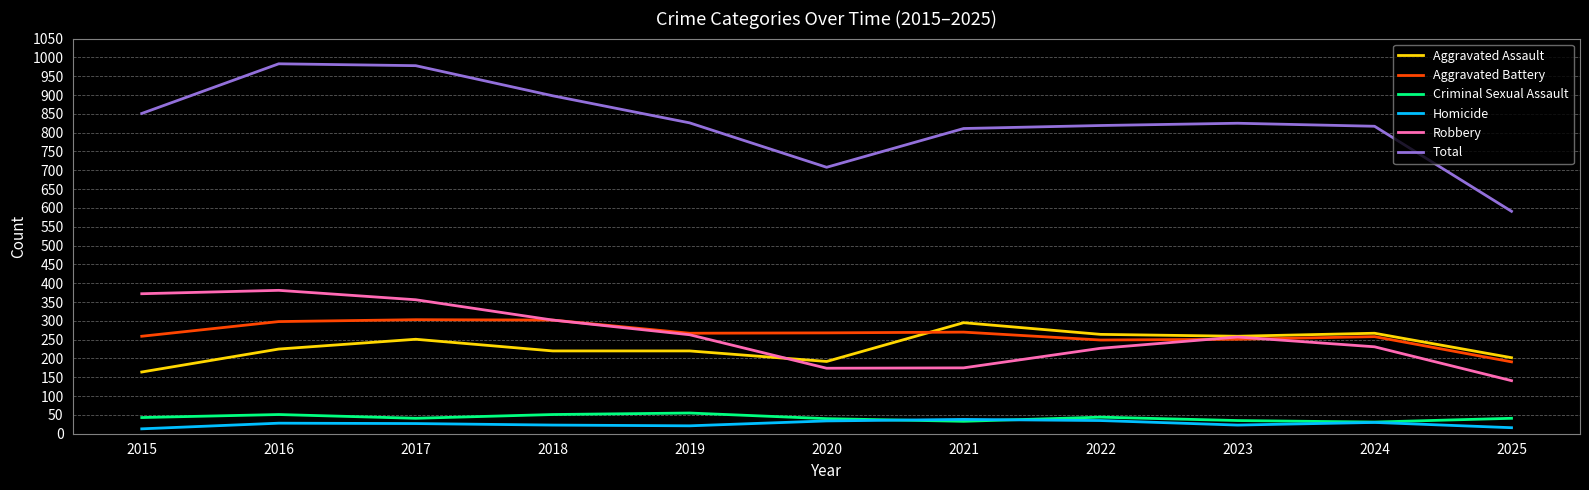

Is the value of Aggravated Battery at 2016 greater than the value of Homicide at 2015?

Yes